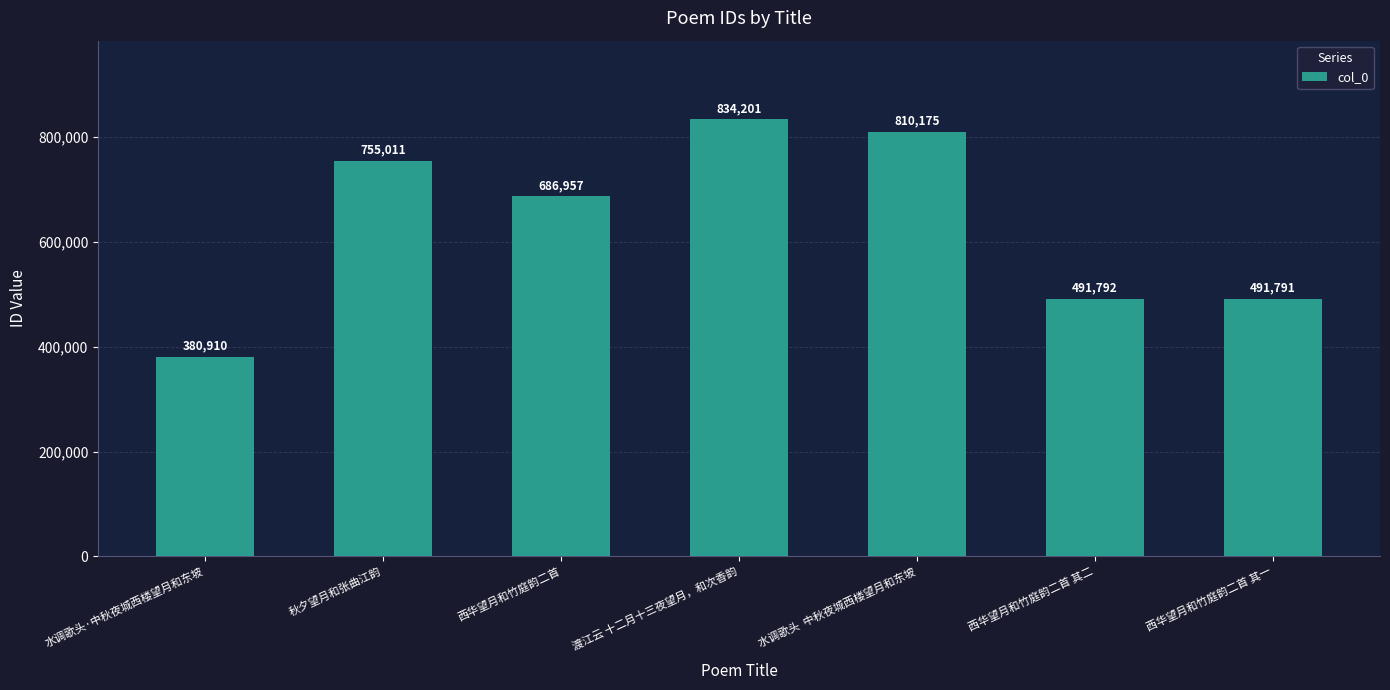

Between 秋夕望月和张曲江韵 and 西华望月和竹庭韵二首, which is larger?

秋夕望月和张曲江韵